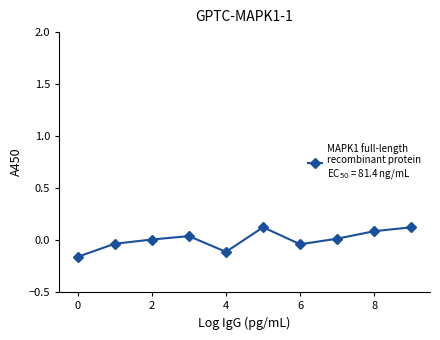

True or false: the data has more than 1 interior local peaks.

True